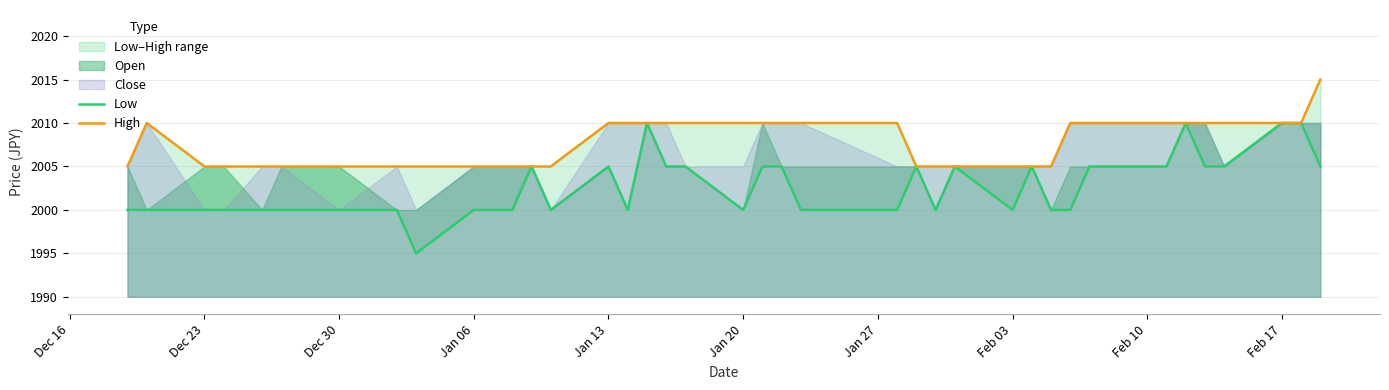

Is the value of Low at 21 greater than the value of High at Jan 06?

No